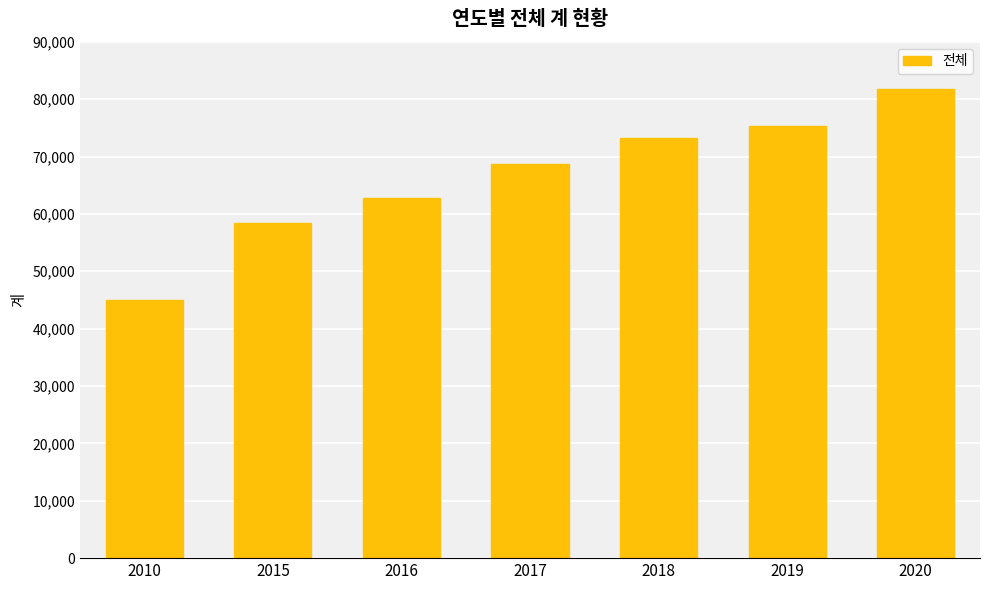

Reading right to left, list all the values displayed in this chart.

2020=81855	2019=75353	2018=73250	2017=68738	2016=62841	2015=58446	2010=44996